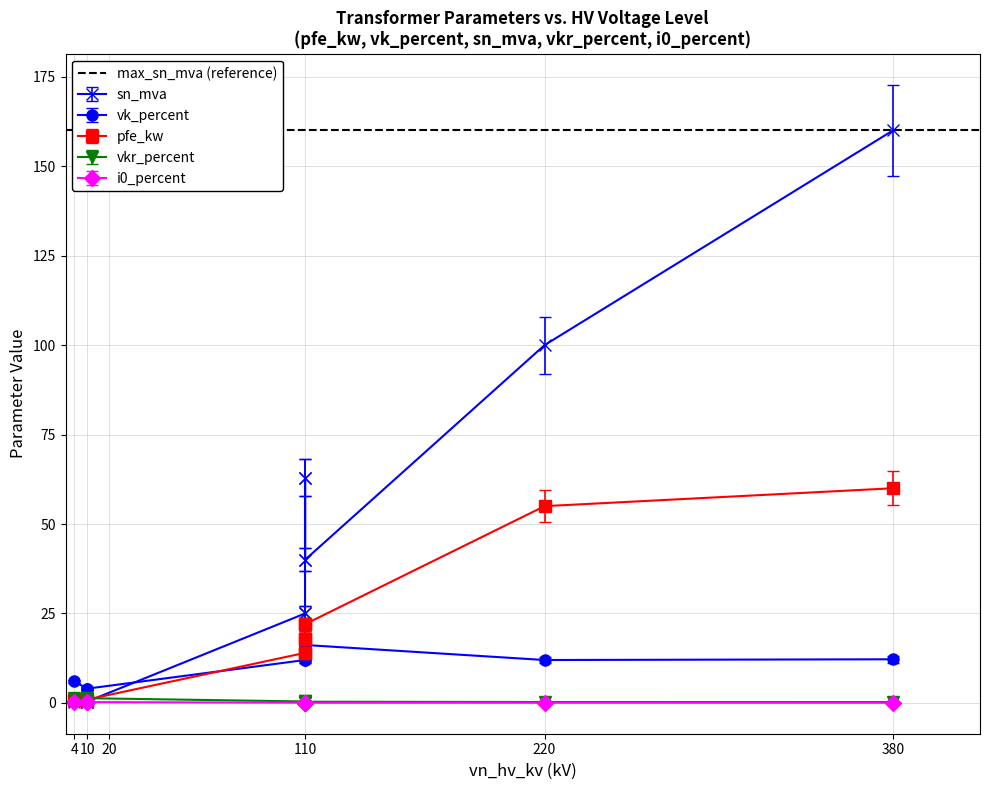

Reading left to right, extract all data points from this chart.

pfe_kw: 0.8	0.6	0.9	14.0	14.0	18.0	18.0	22.0	22.0	55.0	60.0
vkr_percent: 1.4	1.2	1.3	0.4	0.4	0.3	0.3	0.3	0.3	0.3	0.2
i0_percent: 0.3	0.2	0.2	0.1	0.1	0.0	0.1	0.0	0.1	0.1	0.1
vk_percent: 6.0	4.0	4.0	12.0	12.0	18.0	16.2	18.0	16.2	12.0	12.2
sn_mva: 0.2	0.2	0.4	25.0	25.0	63.0	40.0	63.0	40.0	100.0	160.0